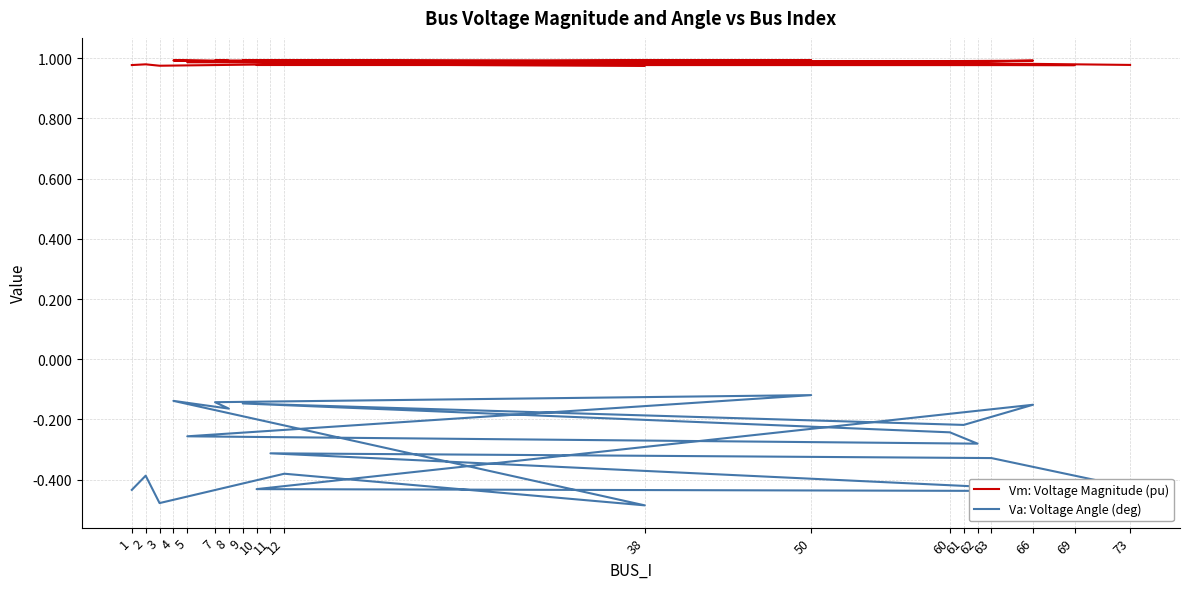

The Va: Voltage Angle (deg) series shows -0.7 at 3. True or false?

False